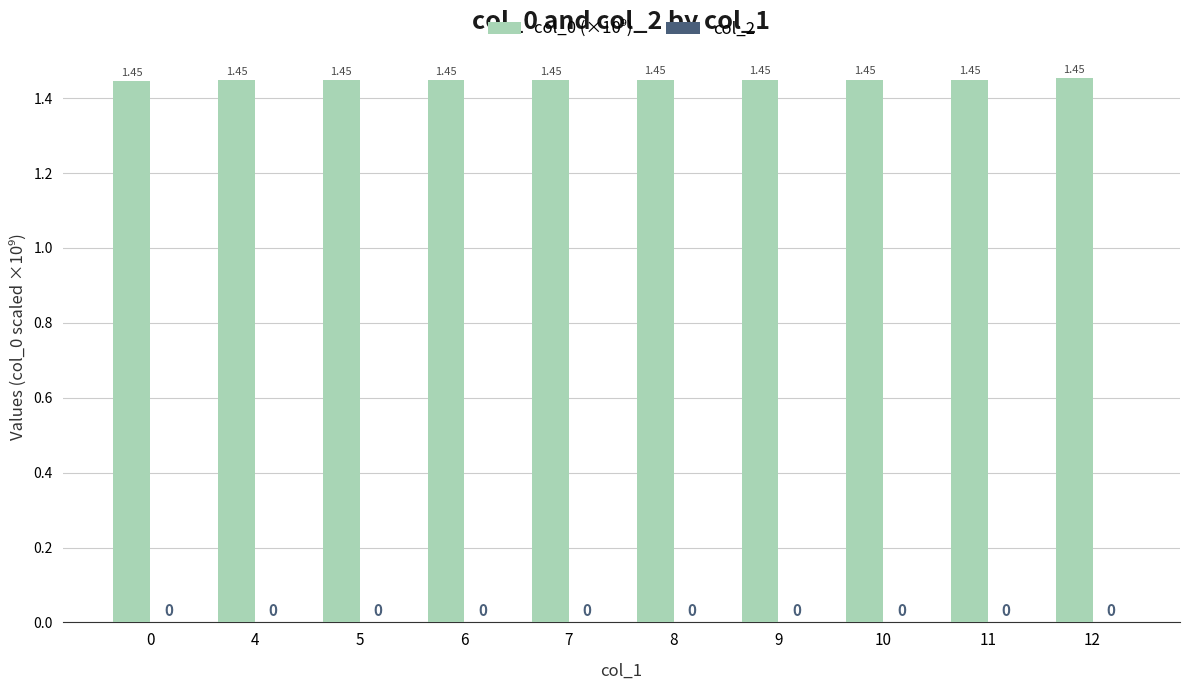

What is the ratio of the value at 11 to the value at 9?

1.0